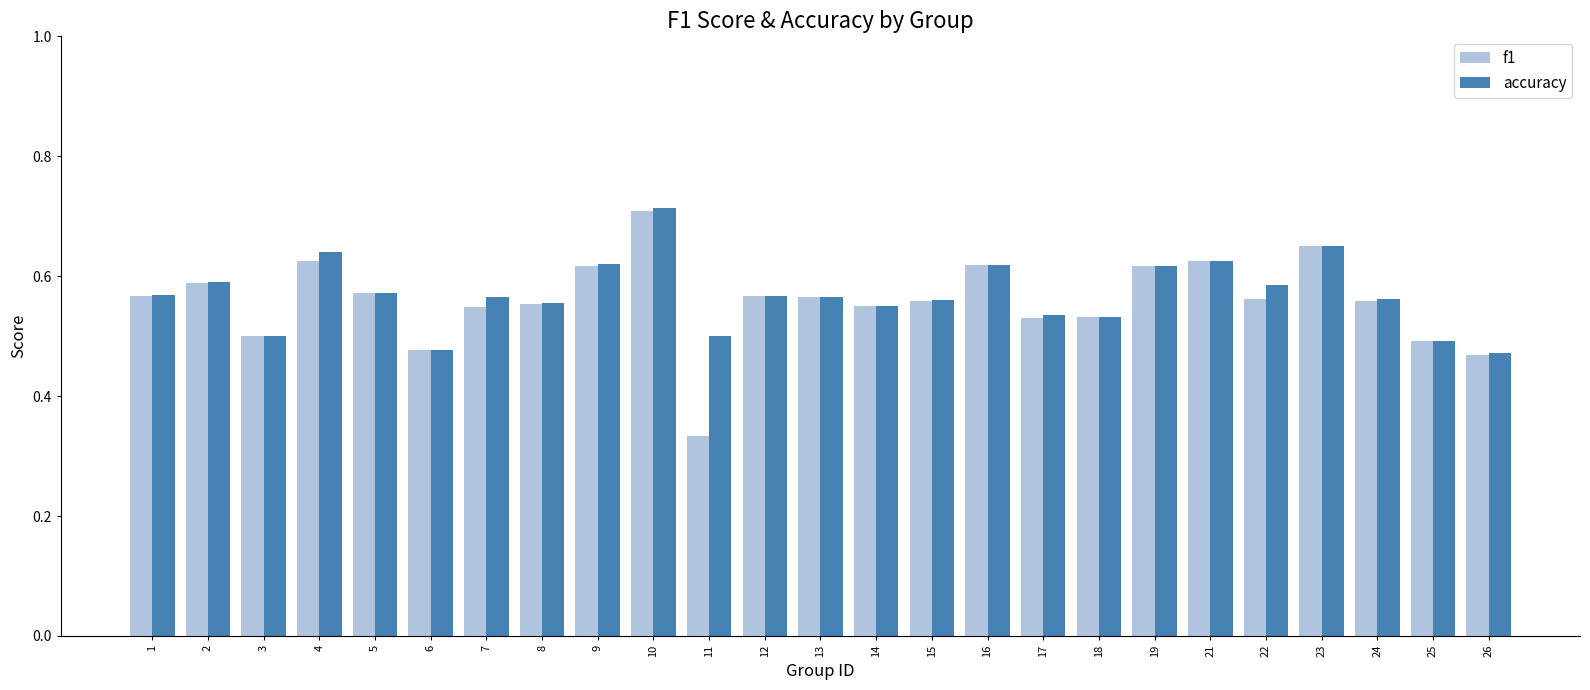

The accuracy series shows 0.5 at 3. True or false?

True